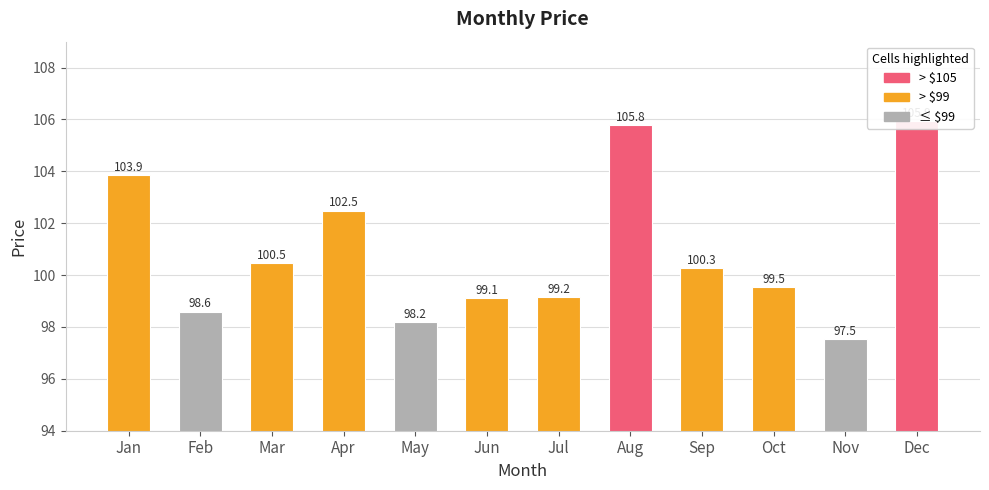

How many categories are shown in the chart?

12